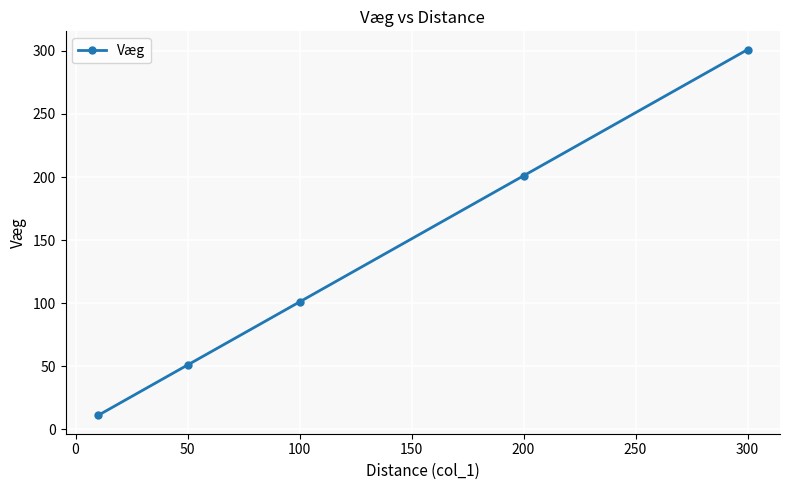

What is the average value?

133